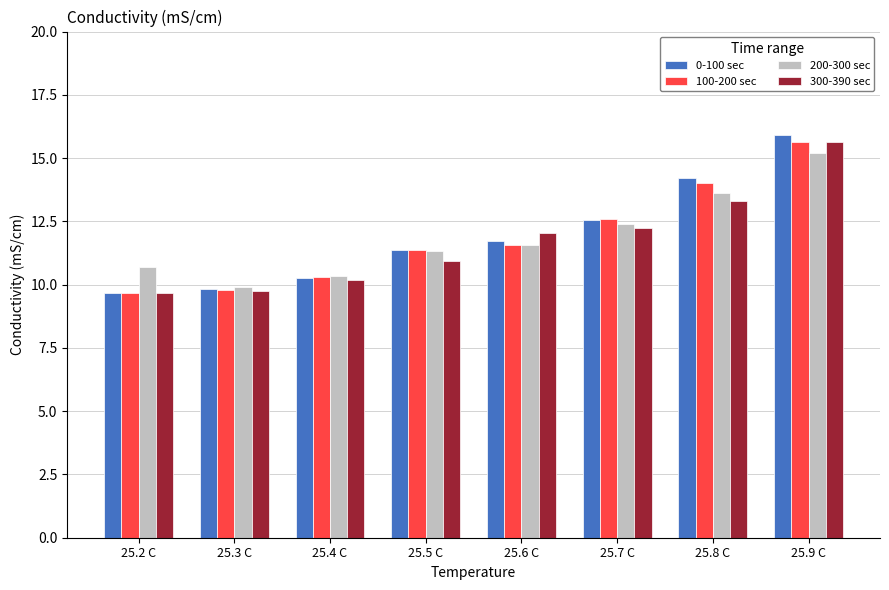

Between 25.7 C and 25.8 C, which series saw the biggest shift?

0-100 sec